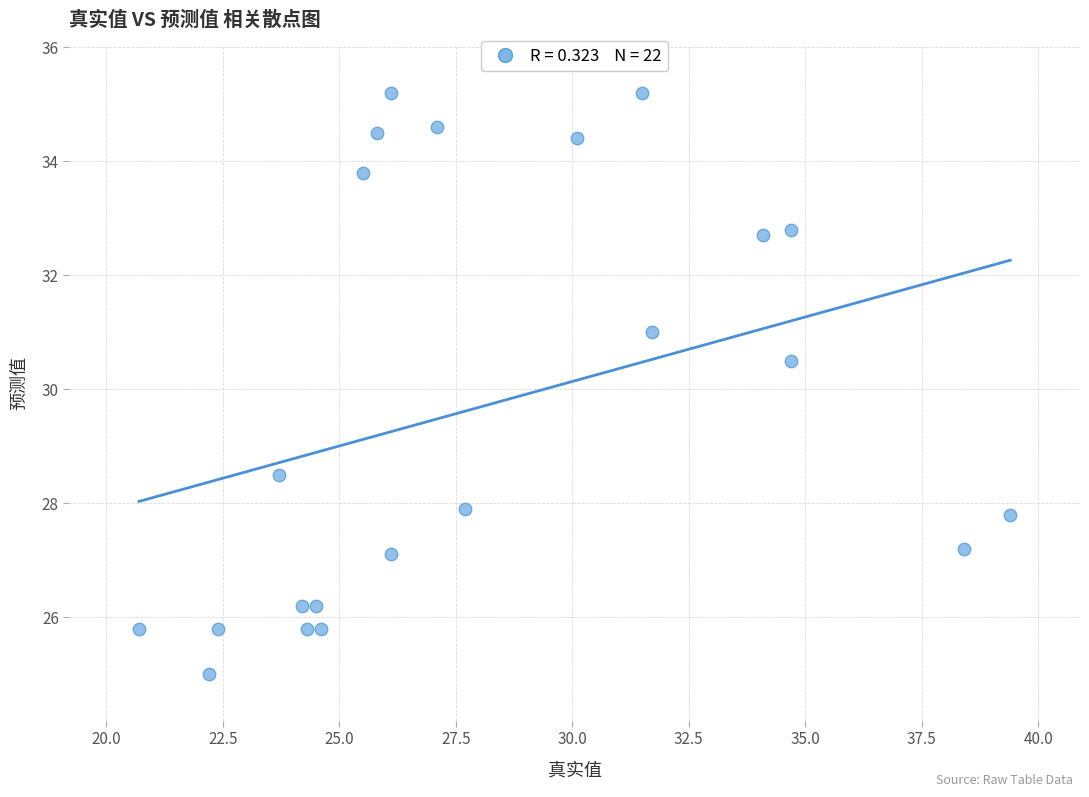

What is the range of Y values (max minus min)?

10.2